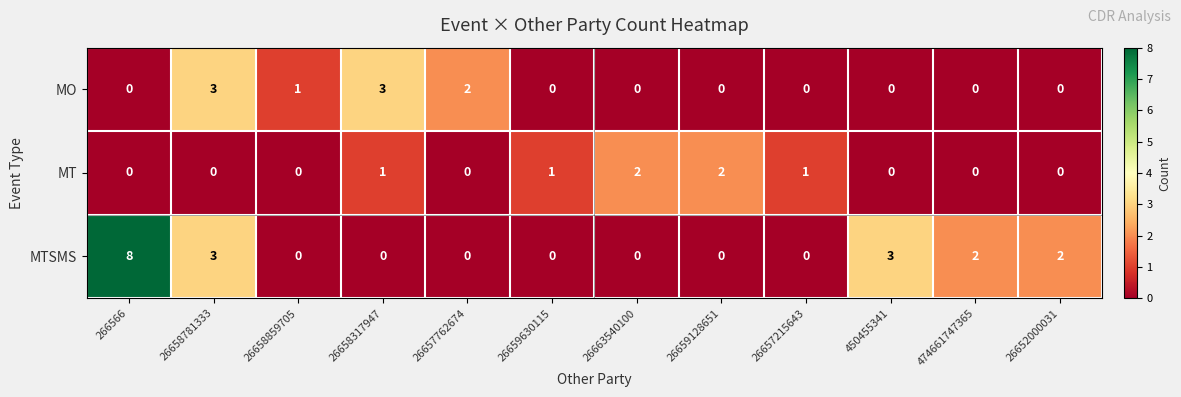

Is it true that MT equals -1 at 26658859705?

False